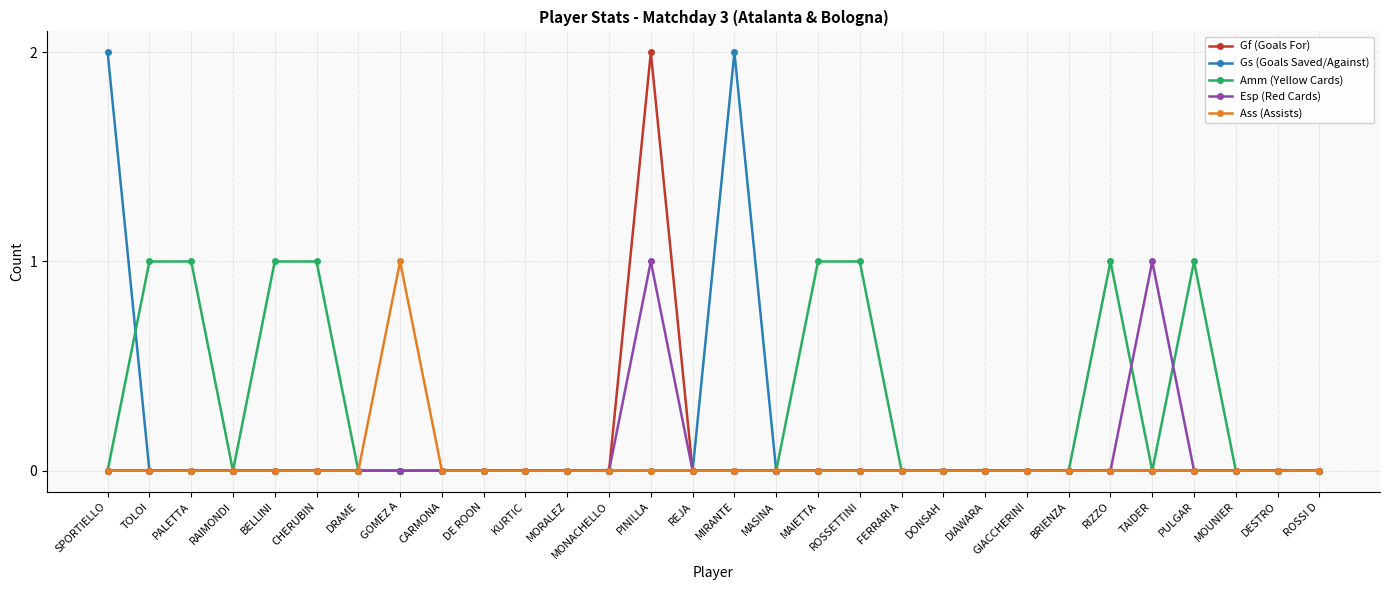

The Gs (Goals Saved/Against) series shows 0 at DE ROON. True or false?

True